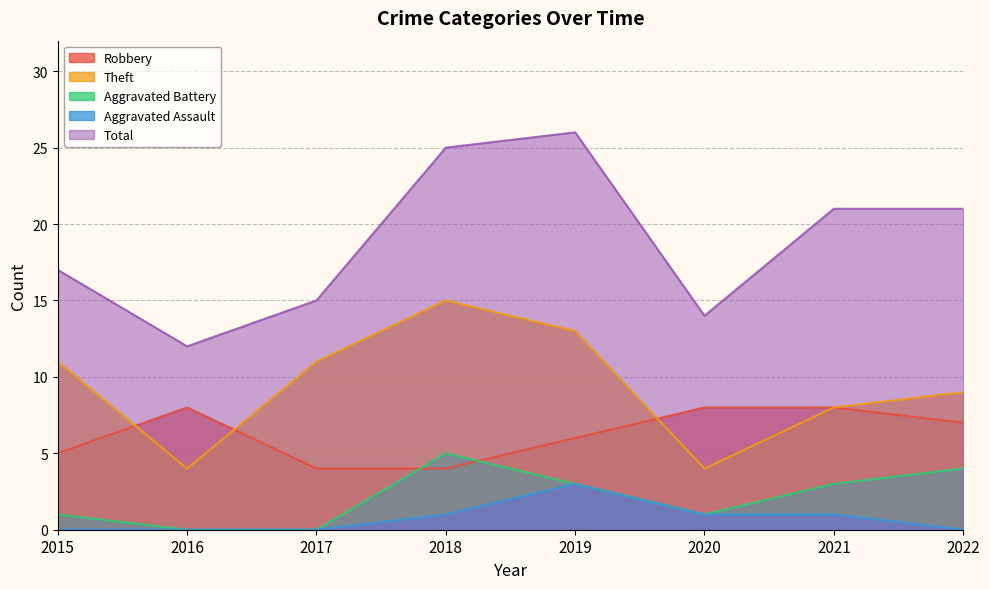

At which label does Aggravated Battery reach its peak?

2018